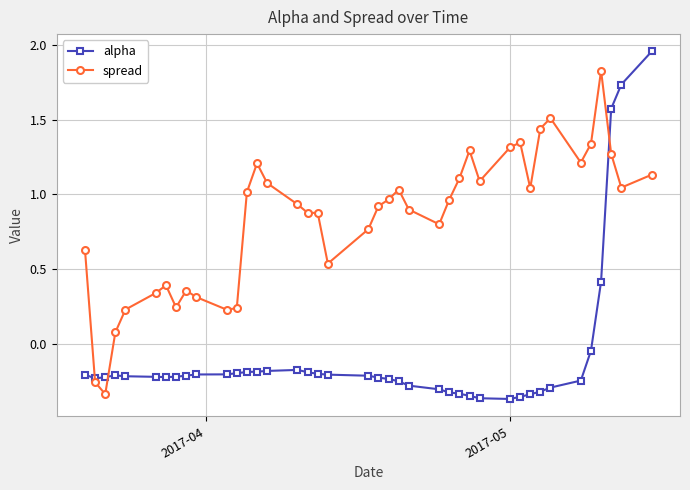

Which series has the largest range (max minus min)?

alpha